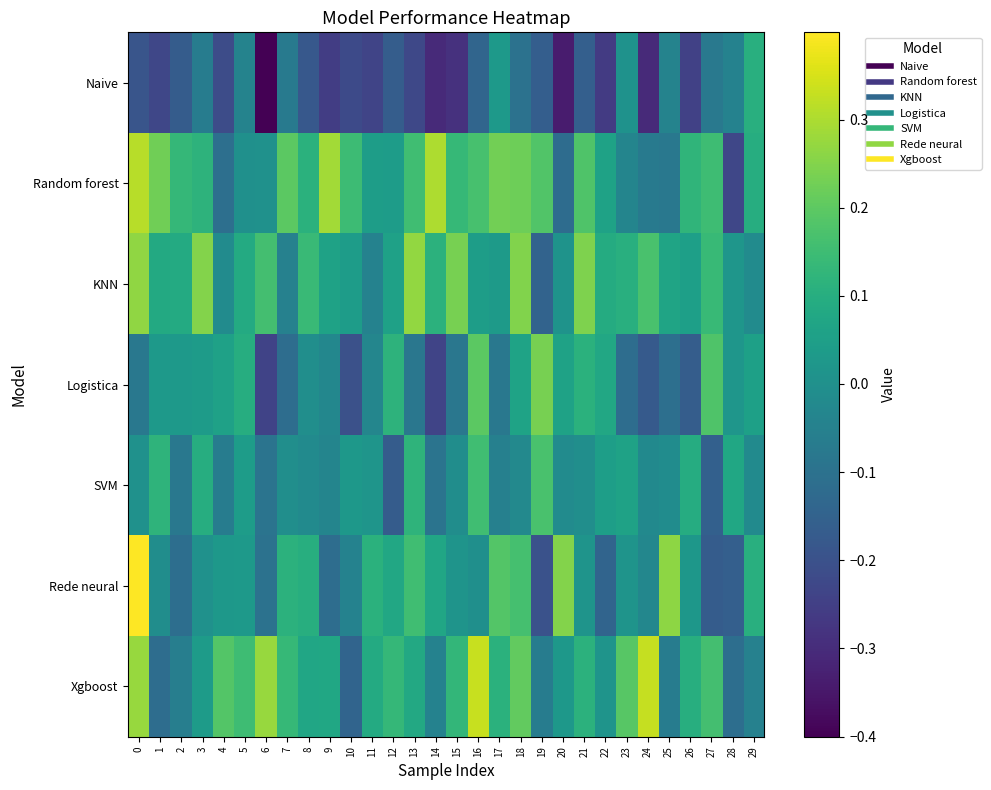

Reading left to right, what are all the values shown in this chart?

Naive: 0=-0.2	1=-0.2	2=-0.2	3=-0.1	4=-0.2	5=-0.0	6=-0.4	7=-0.1	8=-0.2	9=-0.3	10=-0.2	11=-0.2	12=-0.2	13=-0.2	14=-0.3	15=-0.3	16=-0.1	17=0.0	18=-0.1	19=-0.2	20=-0.3	21=-0.2	22=-0.3	23=0.0	24=-0.3	25=-0.0	26=-0.2	27=-0.1	28=-0.0	29=0.1
Random forest: 0=0.3	1=0.2	2=0.1	3=0.1	4=-0.1	5=-0.0	6=0.0	7=0.2	8=0.1	9=0.3	10=0.1	11=0.0	12=0.0	13=0.2	14=0.3	15=0.1	16=0.2	17=0.2	18=0.2	19=0.2	20=-0.1	21=0.2	22=0.1	23=-0.0	24=-0.1	25=-0.1	26=0.1	27=0.2	28=-0.2	29=0.1
KNN: 0=0.3	1=0.1	2=0.1	3=0.3	4=-0.0	5=0.1	6=0.2	7=-0.0	8=0.1	9=0.1	10=0.0	11=-0.0	12=0.1	13=0.3	14=0.1	15=0.2	16=0.0	17=0.0	18=0.2	19=-0.1	20=0.0	21=0.2	22=0.1	23=0.1	24=0.2	25=0.1	26=0.1	27=0.1	28=0.0	29=-0.0
Logistica: 0=-0.1	1=0.0	2=0.0	3=0.0	4=0.1	5=0.1	6=-0.2	7=-0.1	8=-0.0	9=-0.0	10=-0.2	11=-0.0	12=0.1	13=-0.1	14=-0.2	15=-0.1	16=0.2	17=-0.1	18=0.1	19=0.2	20=0.1	21=0.1	22=0.1	23=-0.1	24=-0.2	25=-0.1	26=-0.2	27=0.2	28=0.0	29=0.1
SVM: 0=0.0	1=0.1	2=-0.1	3=0.1	4=-0.1	5=0.0	6=-0.1	7=-0.0	8=-0.0	9=-0.0	10=0.0	11=0.0	12=-0.2	13=0.1	14=-0.1	15=-0.0	16=0.2	17=-0.1	18=-0.0	19=0.2	20=-0.0	21=-0.0	22=0.0	23=0.1	24=-0.0	25=-0.0	26=0.1	27=-0.2	28=0.1	29=-0.0
Rede neural: 0=0.4	1=-0.0	2=-0.1	3=0.0	4=0.0	5=0.0	6=-0.1	7=0.1	8=0.1	9=-0.1	10=-0.0	11=0.1	12=0.1	13=0.2	14=0.1	15=0.0	16=-0.0	17=0.2	18=0.2	19=-0.2	20=0.3	21=0.0	22=-0.1	23=0.0	24=-0.0	25=0.3	26=0.0	27=-0.2	28=-0.2	29=0.1
Xgboost: 0=0.3	1=-0.1	2=-0.1	3=0.0	4=0.2	5=0.2	6=0.3	7=0.1	8=0.1	9=0.1	10=-0.1	11=0.1	12=0.1	13=0.1	14=-0.0	15=0.1	16=0.3	17=0.1	18=0.2	19=-0.1	20=0.0	21=0.1	22=0.0	23=0.2	24=0.3	25=-0.1	26=0.1	27=0.2	28=-0.1	29=-0.0